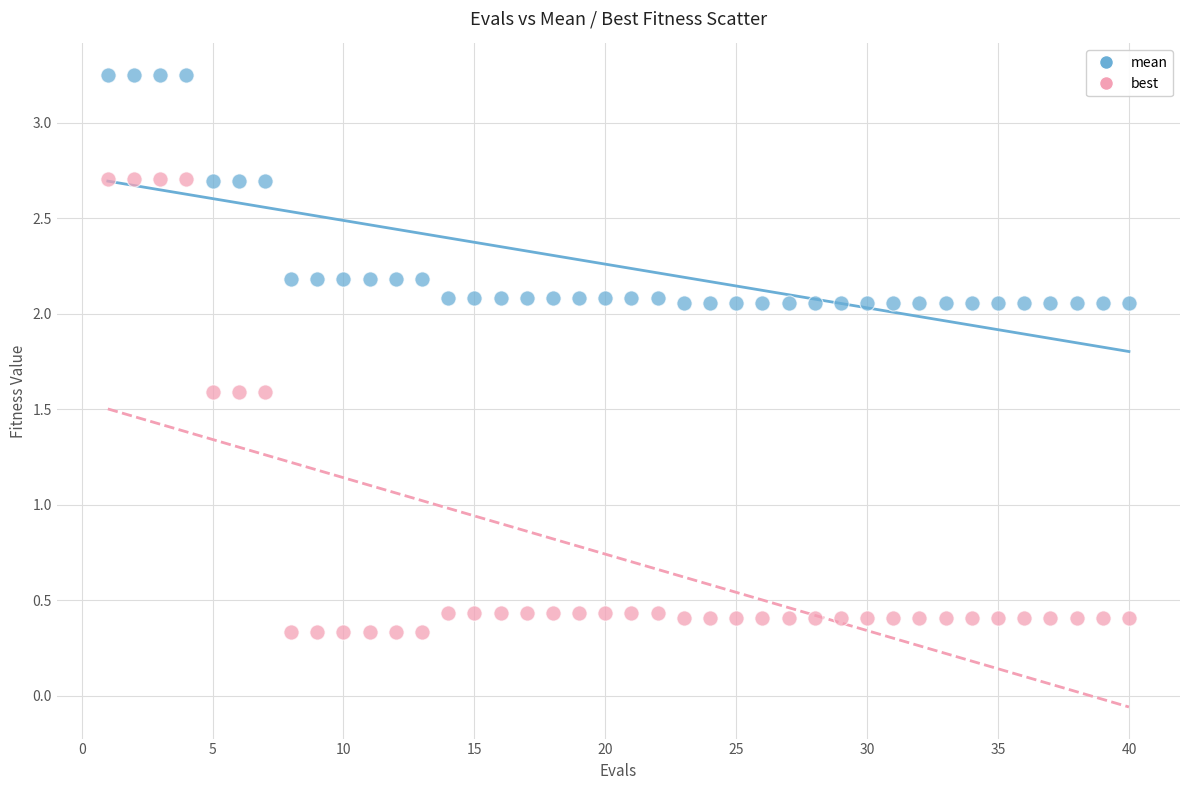

Which series reaches the maximum Y coordinate?

mean